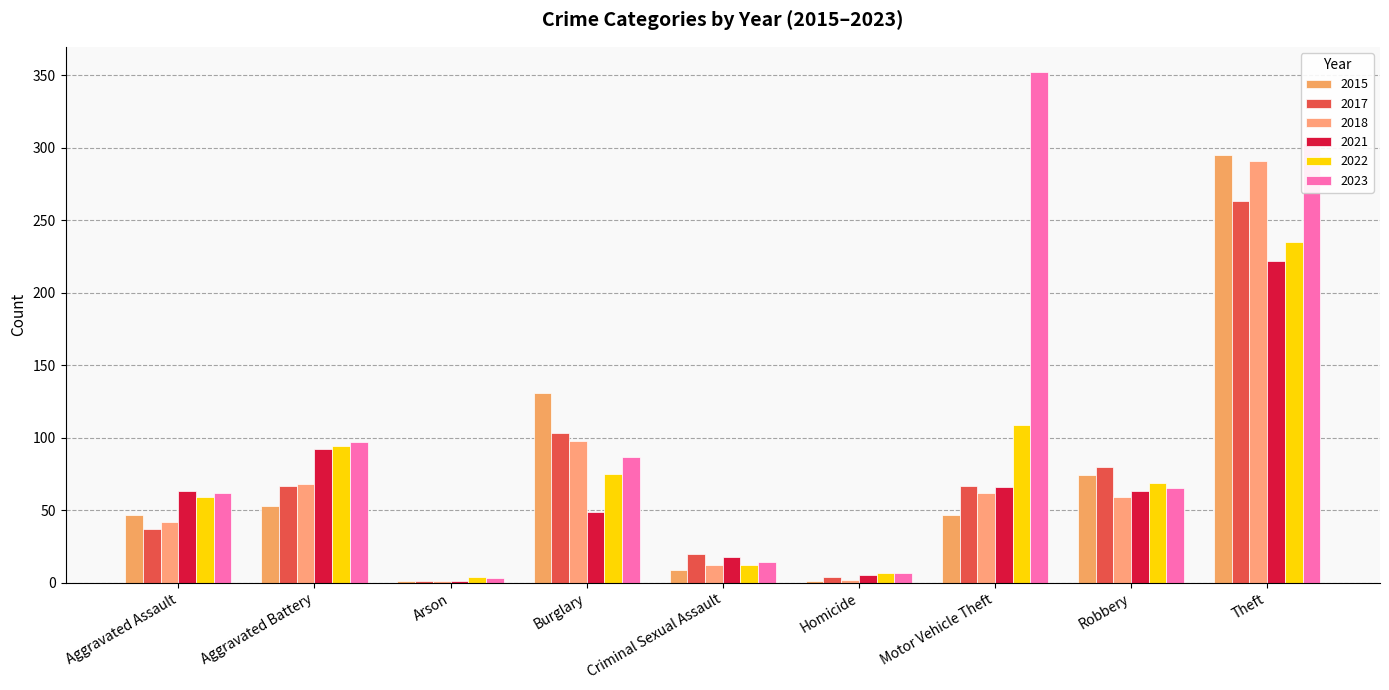

At which category does the chart reach its peak across all series?

Motor Vehicle Theft